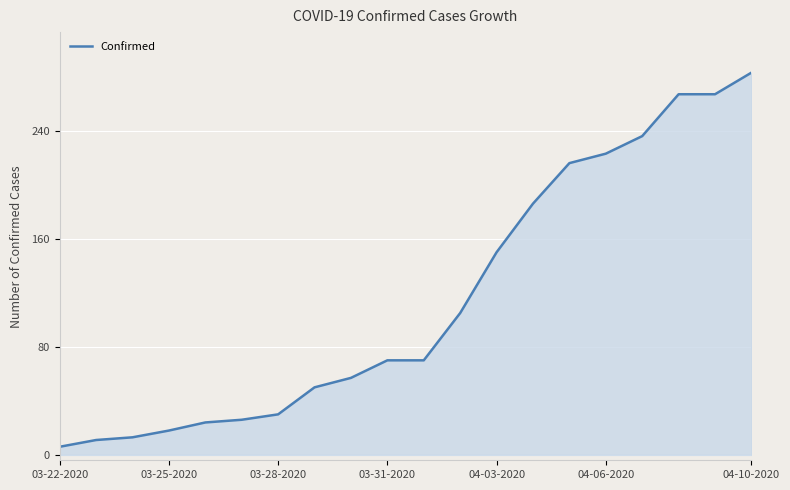

What is the difference between the maximum and minimum values?

277